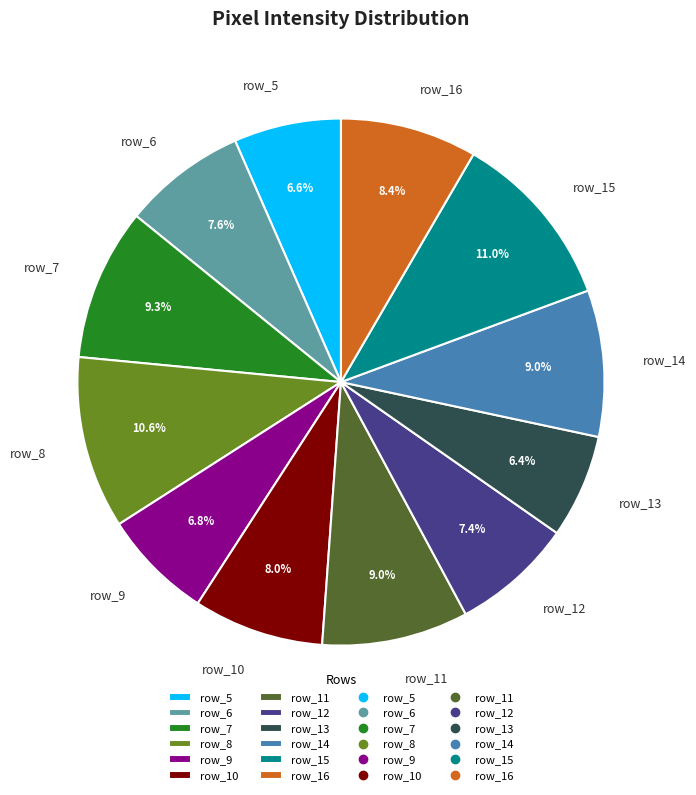

To the nearest percent, what percentage of the pie is row_6?

8%